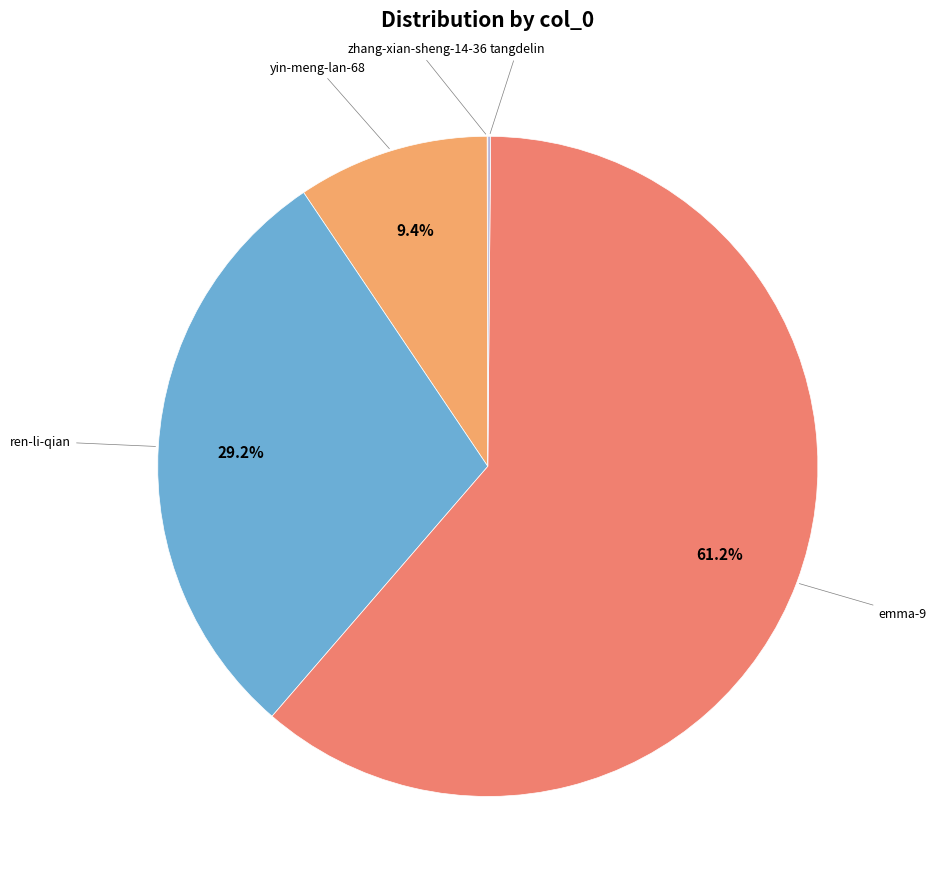

What is the largest slice in the pie chart?

emma-9